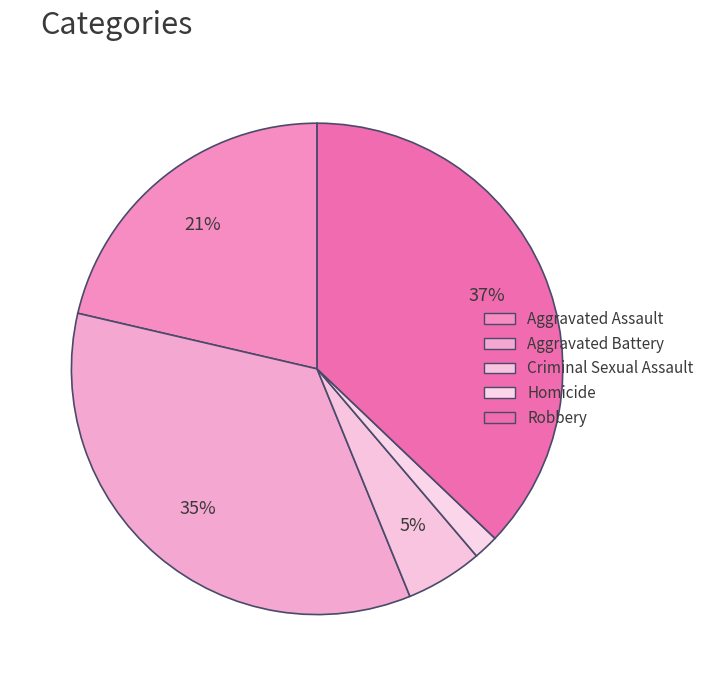

Count the number of slices in the pie.

5